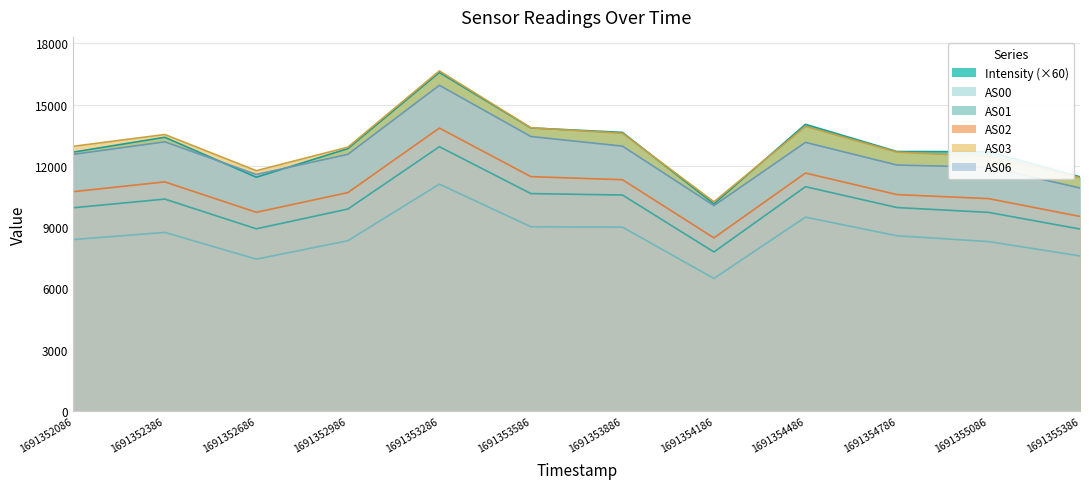

What is the difference between the AS01 values at 1691352686 and 1691354486?

2061.0